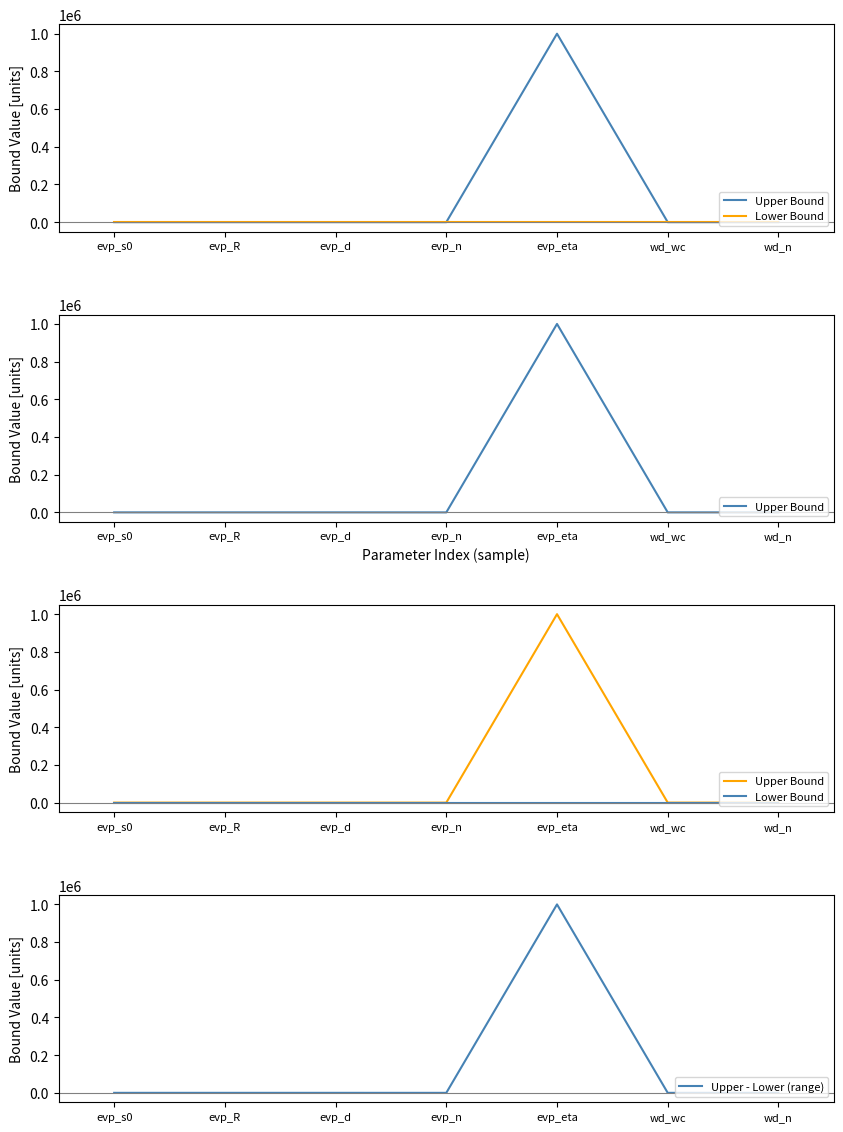

What is the label of the 2nd point from the right?

wd_wc